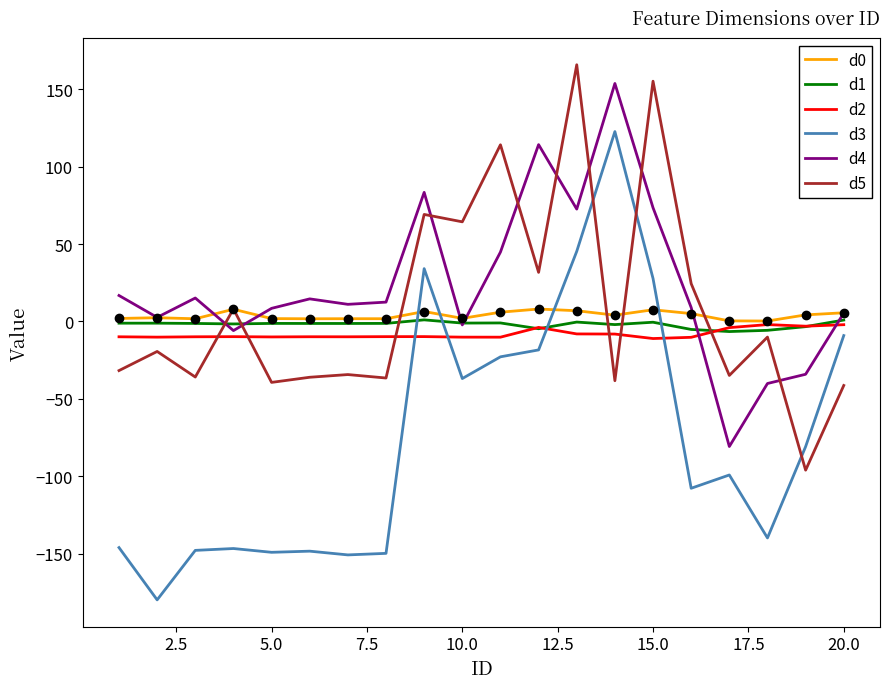

What is the difference between the maximum and minimum values in the d5 series?

261.7